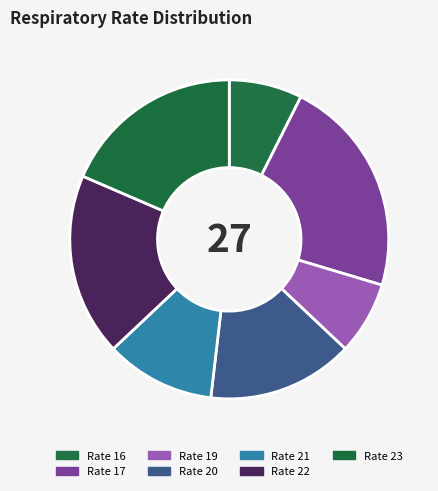

To the nearest percent, what is the average slice percentage?

12%